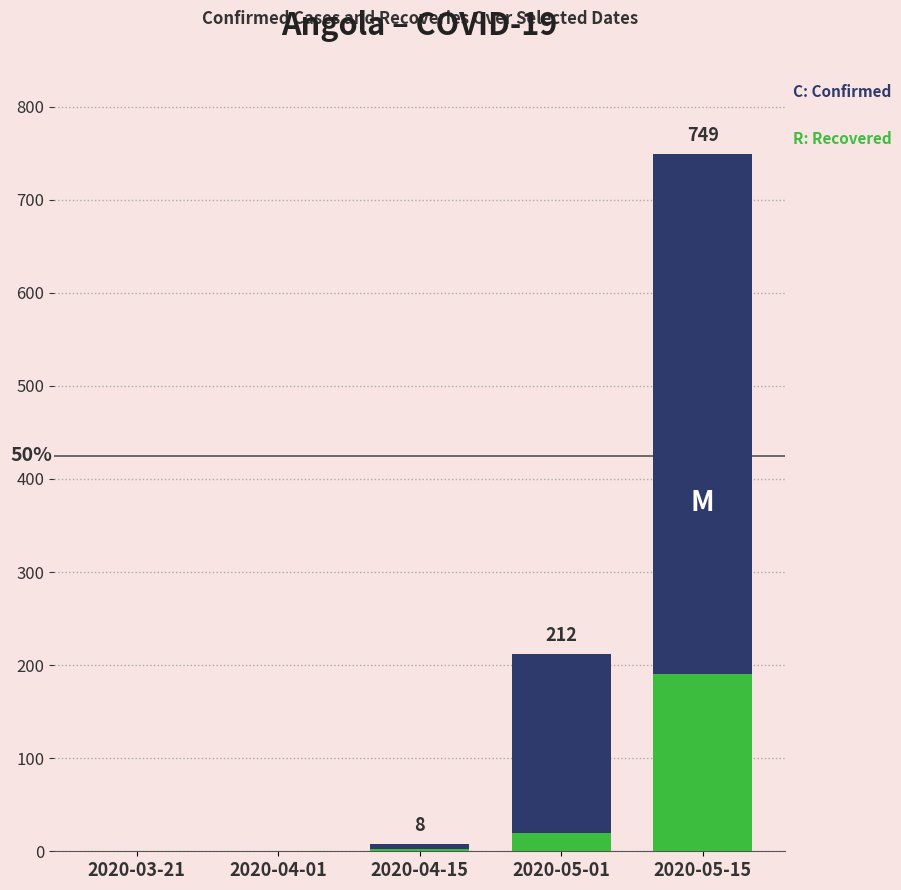

What is the average value of the confirmed series?

194